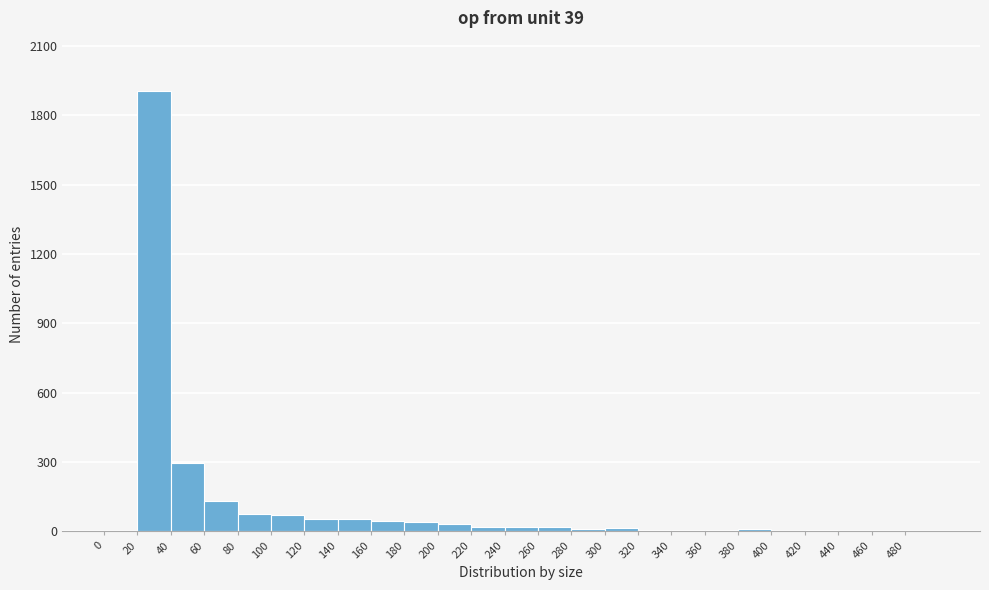

Over which range of the x-axis is the bar tallest?

20 to 40